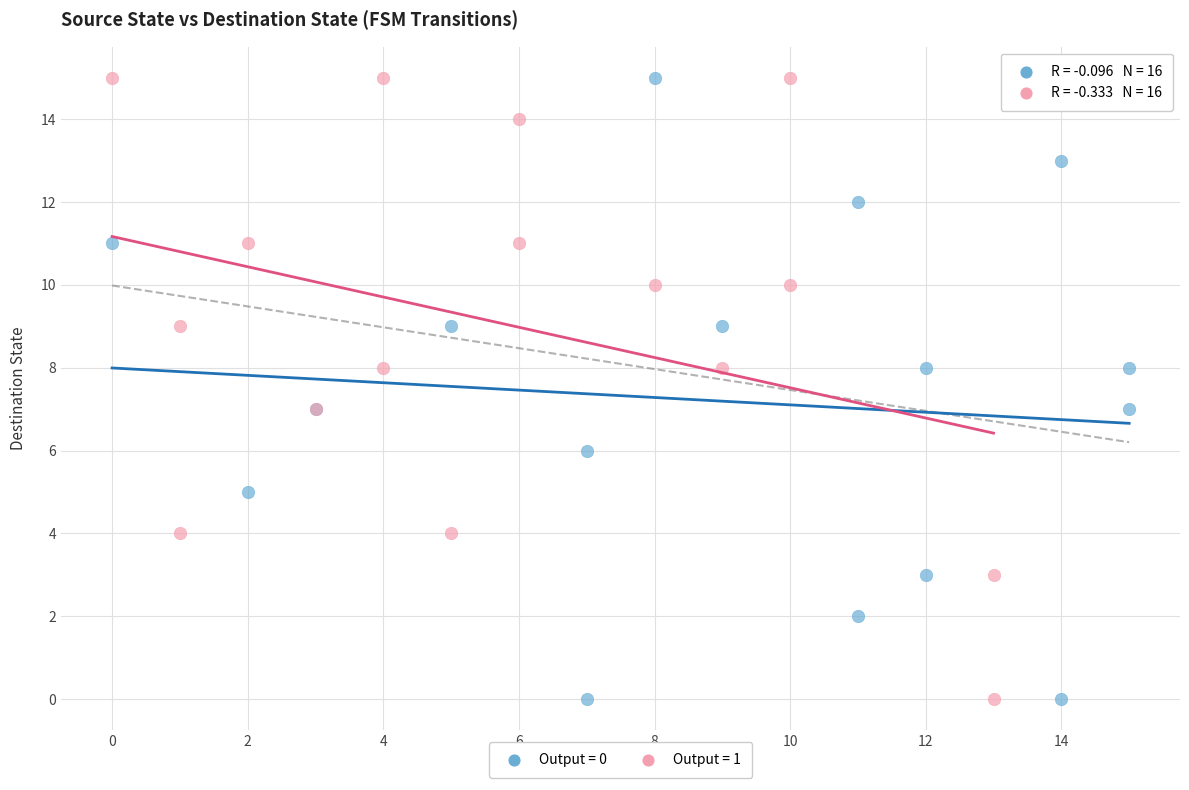

What are all the series names shown in the legend?

Output = 0, Output = 1